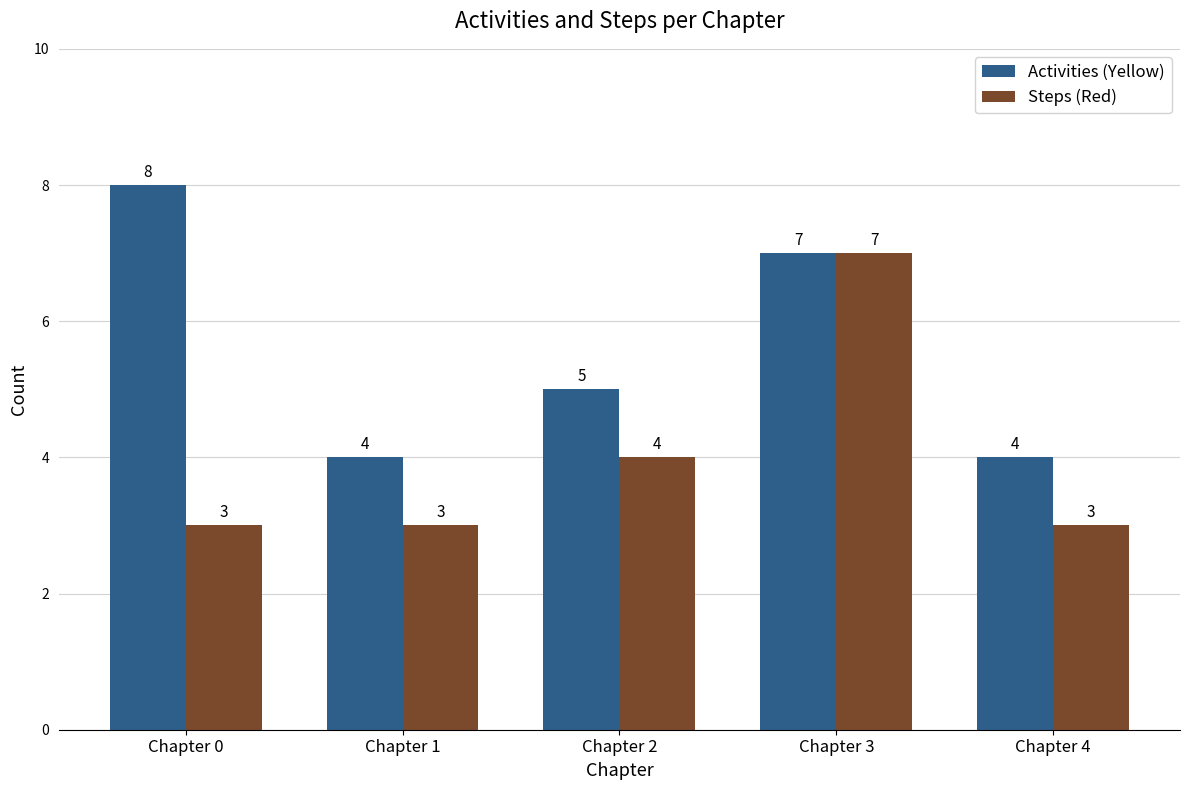

True or false: Activities (Yellow) has a value of 9 at Chapter 2.

False